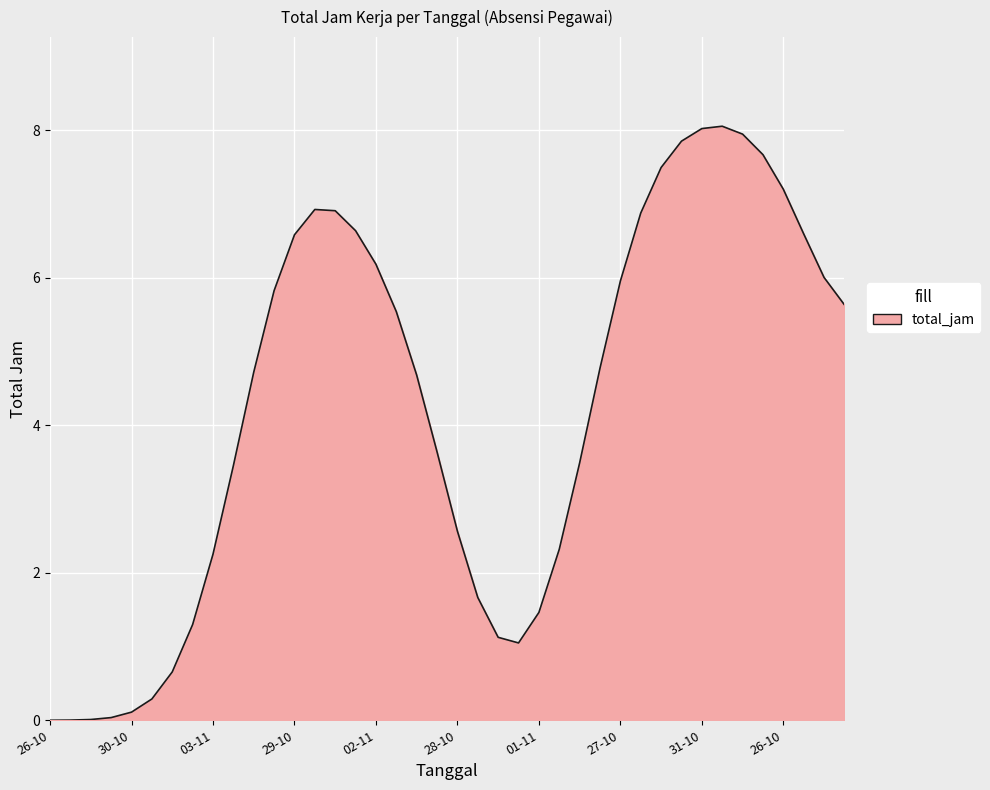

What is the difference between the maximum and minimum values?

8.1